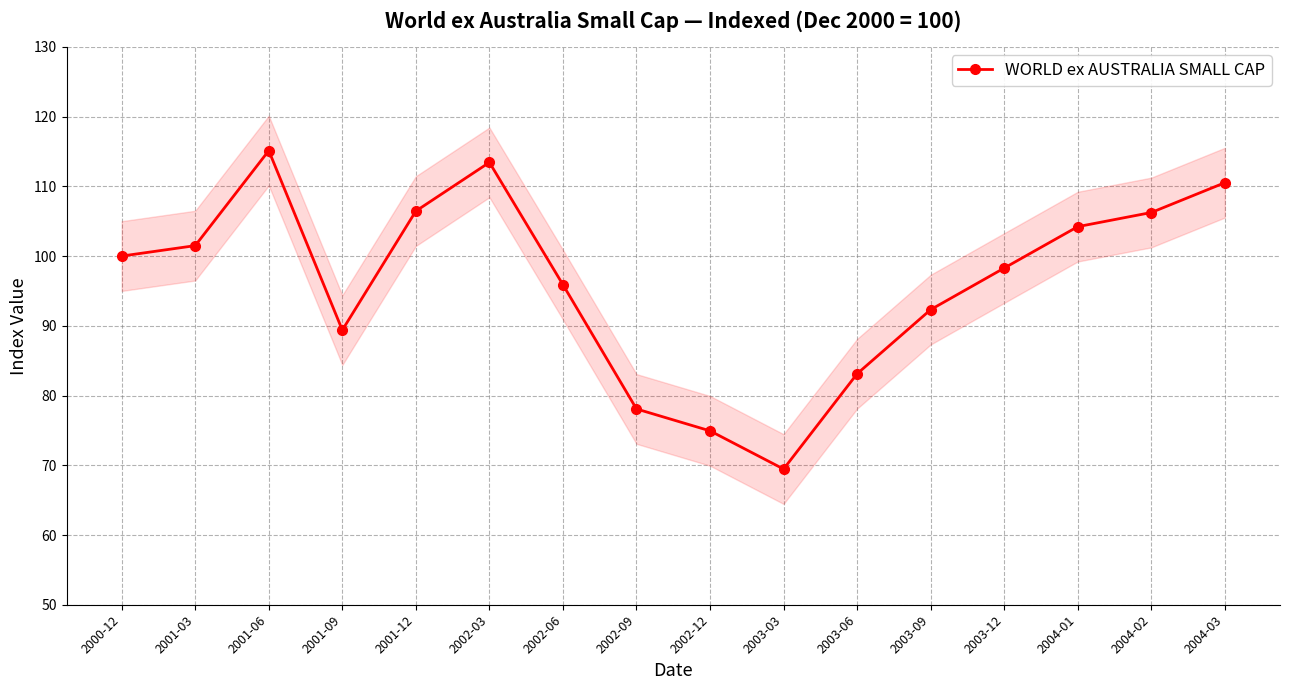

Between 2004-01 and 2003-03, which is larger?

2004-01